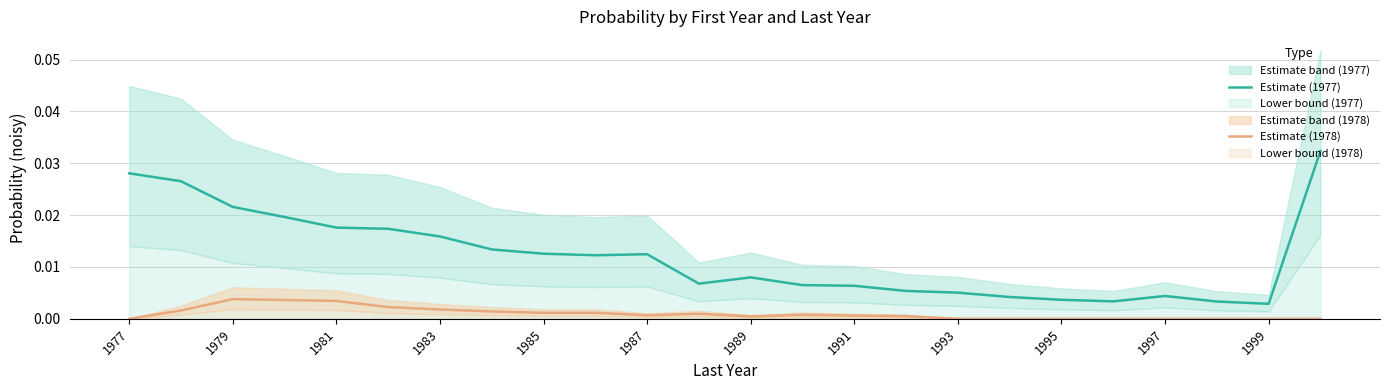

True or false: Estimate (1978) and Estimate (1977) cross at least once.

False